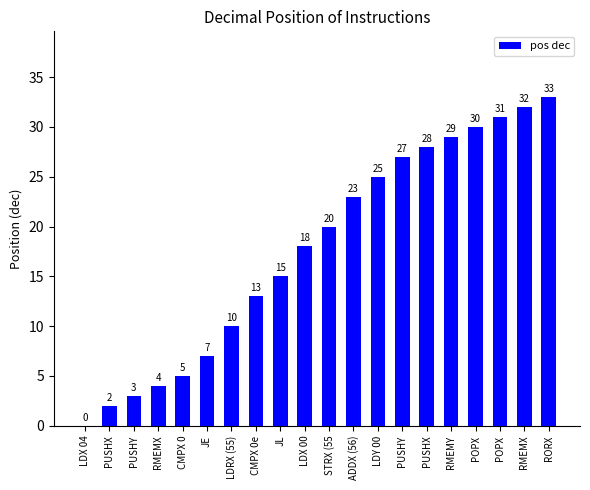

What is the difference between the values at RMEMX and ADDX (56)?

19